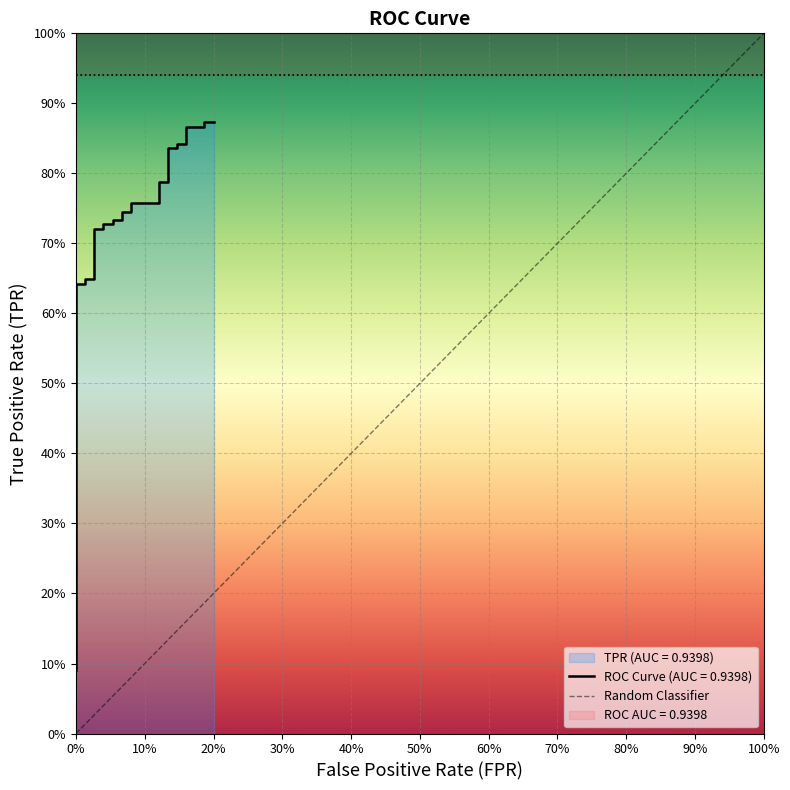

The chart shows a value of -1 at 0%. True or false?

False